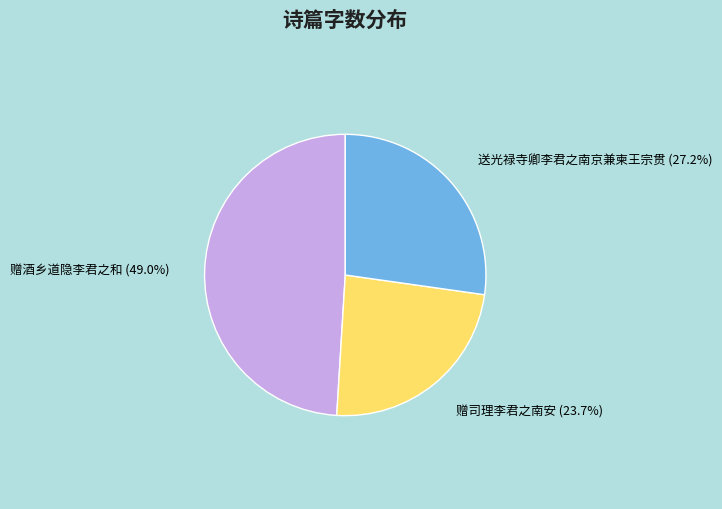

The 赠酒乡道隐李君之和 slice represents 49% of the pie. True or false?

True